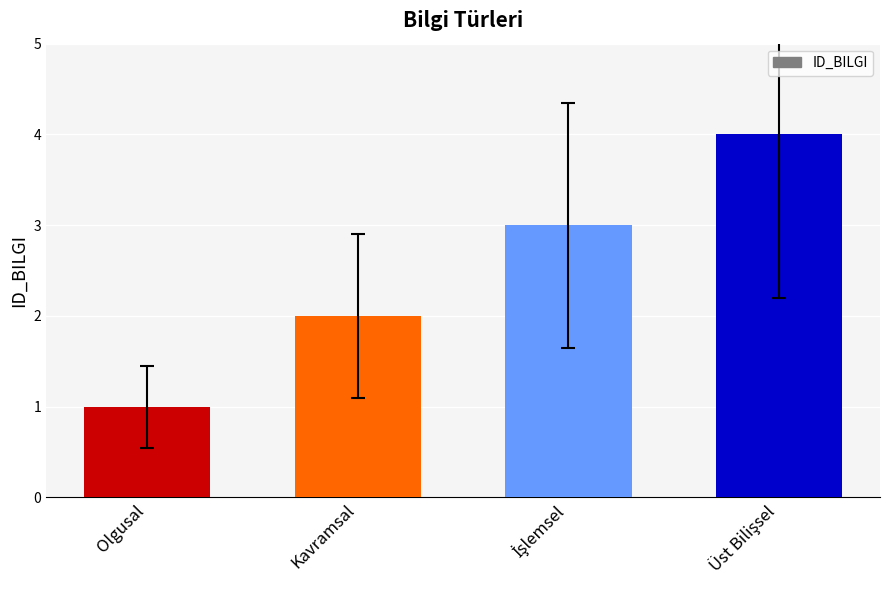

Which label corresponds to the smallest value in the chart?

Olgusal